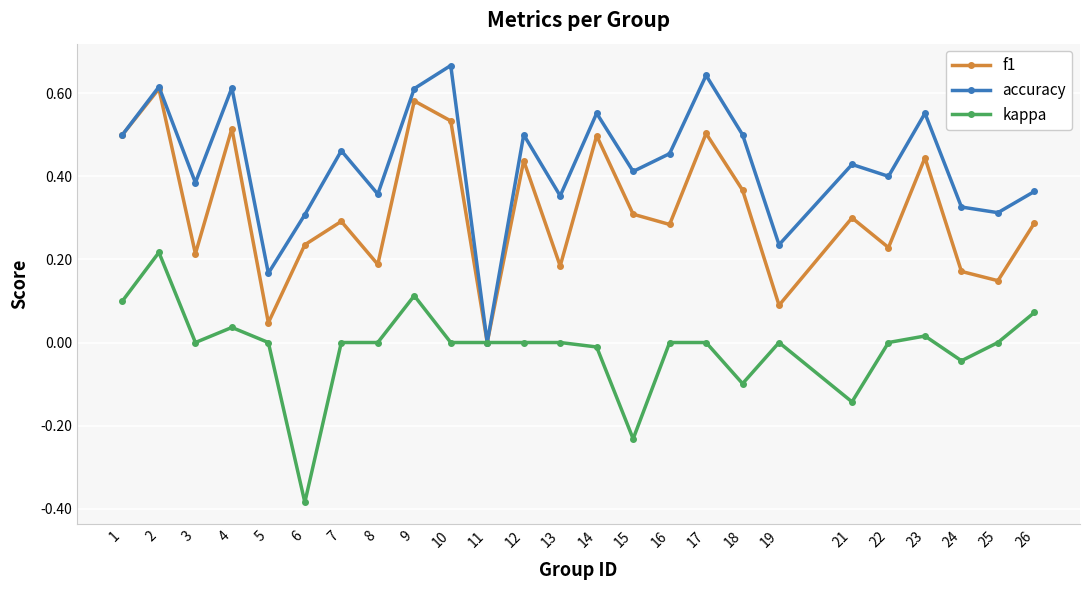

Which series has the largest range (max minus min)?

accuracy